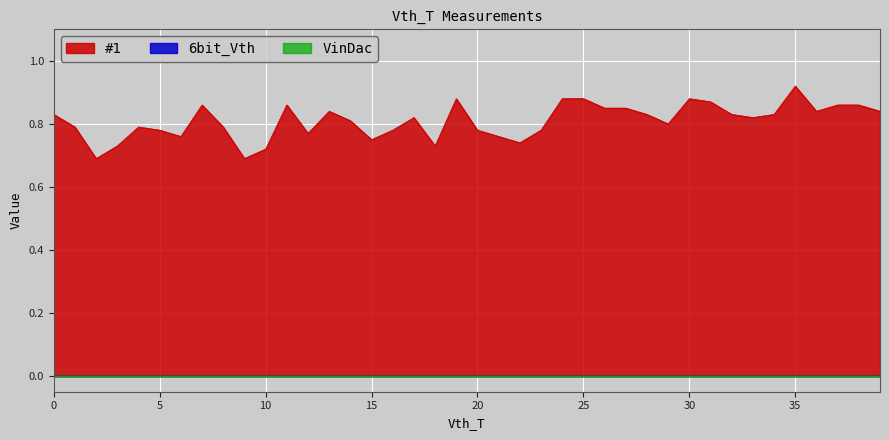

What is the total value across all series at 35?

0.9